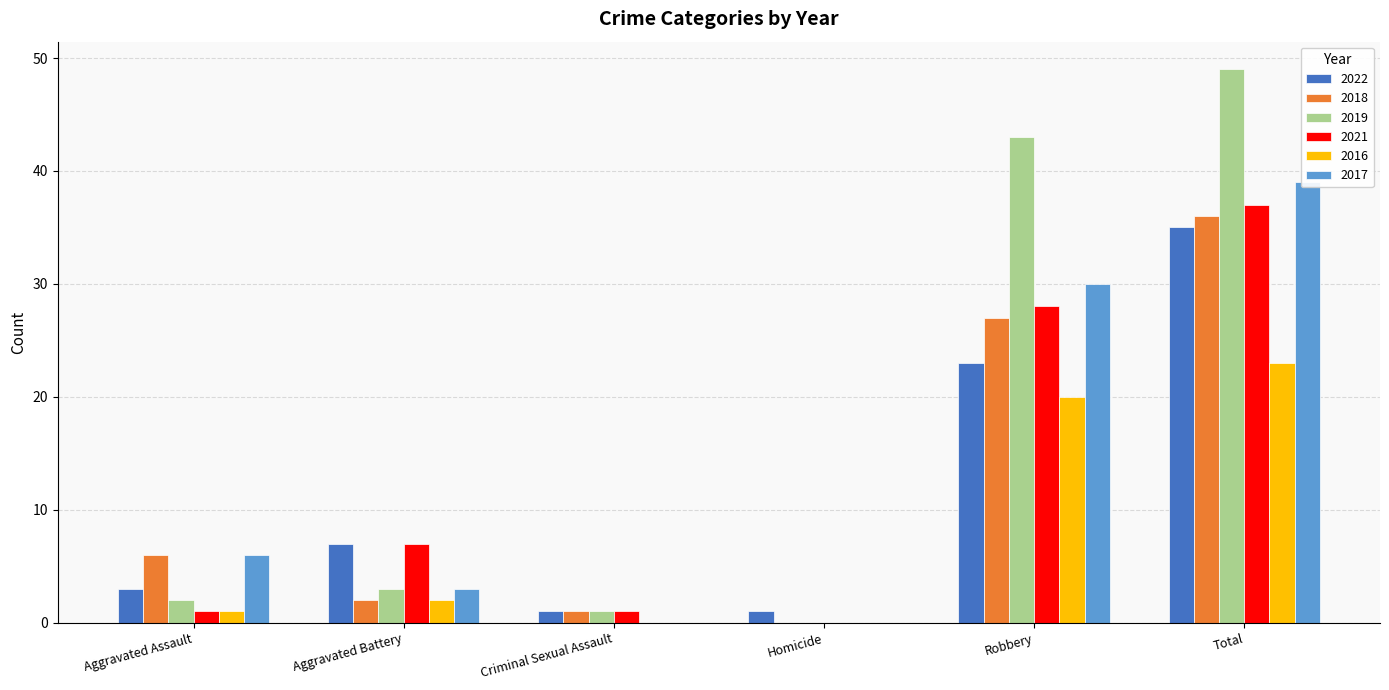

Where is 2019 nearest to the value 24?

Robbery